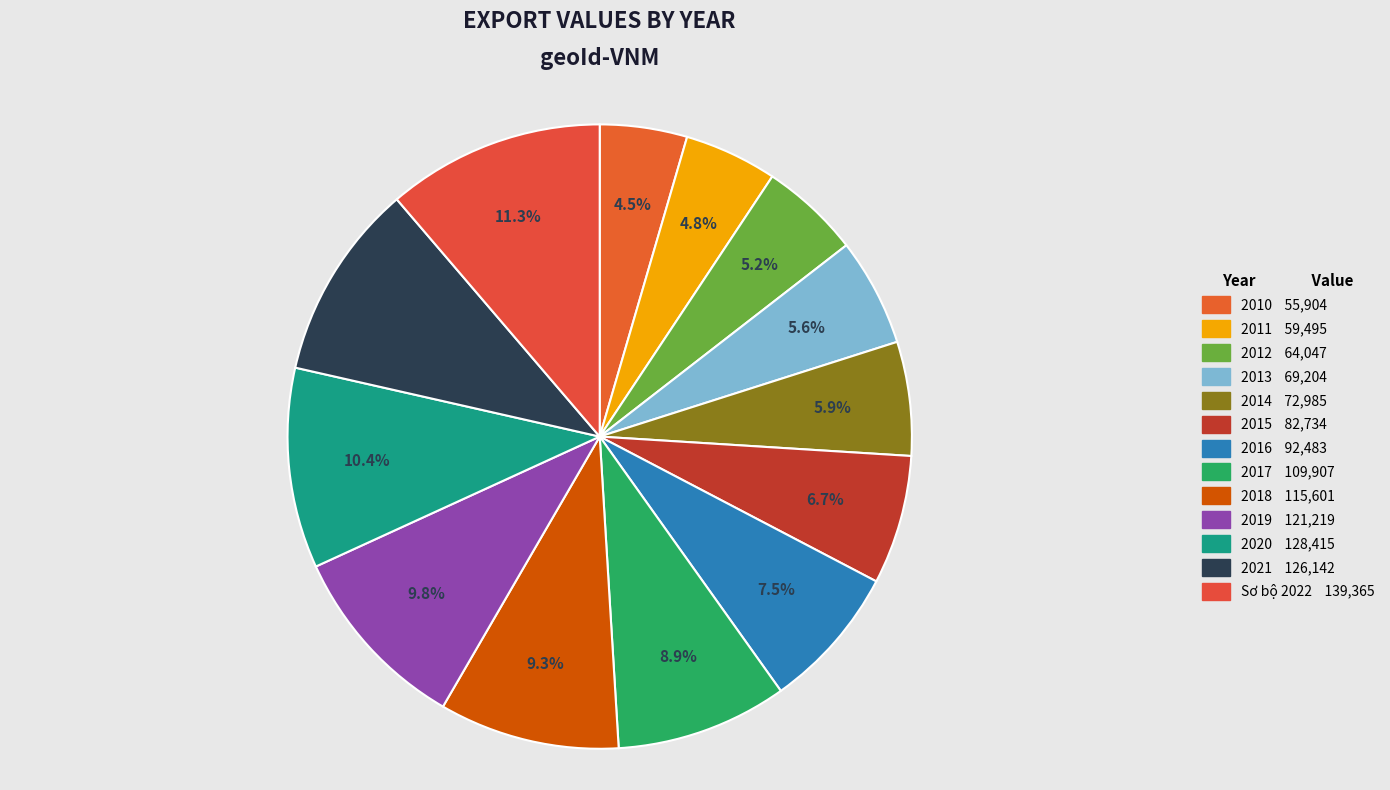

How many slices are in this pie chart?

13